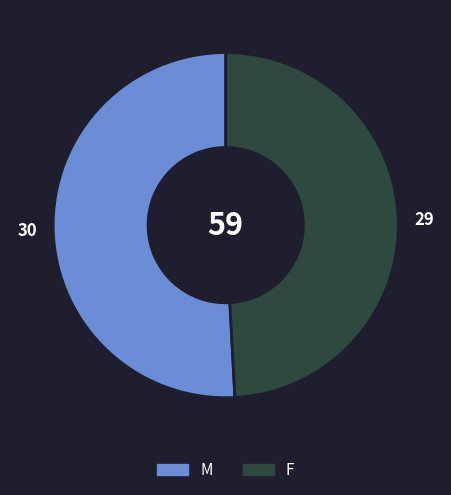

Which category has the biggest portion of the pie?

M